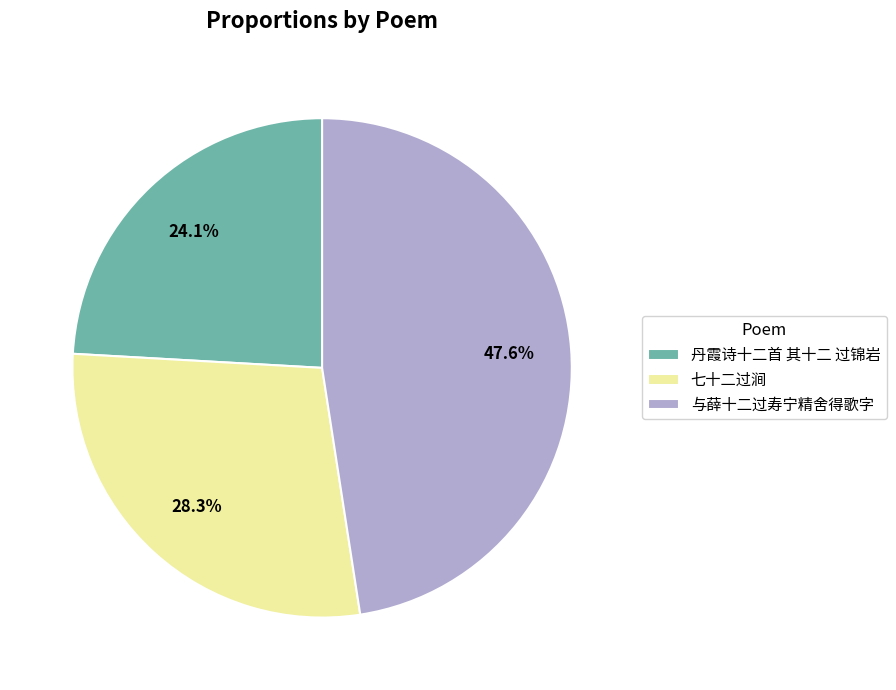

Which category has the smallest portion of the pie?

丹霞诗十二首 其十二 过锦岩